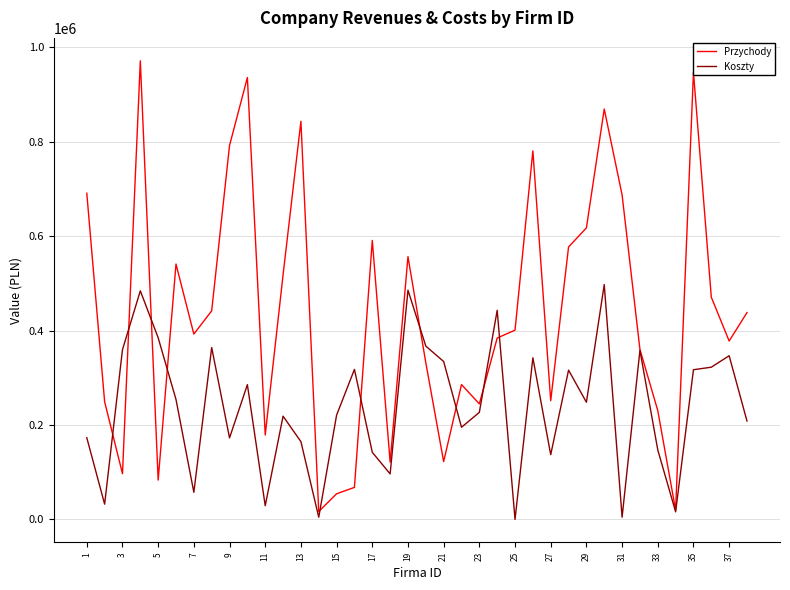

List the series in order of their peak value, lowest first.

Koszty, Przychody